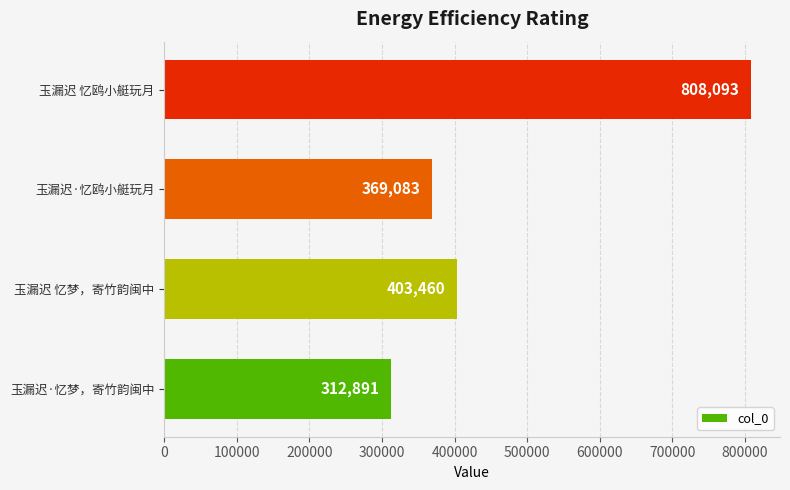

Reading bottom to top, list all the values displayed in this chart.

312891	403460	369083	808093